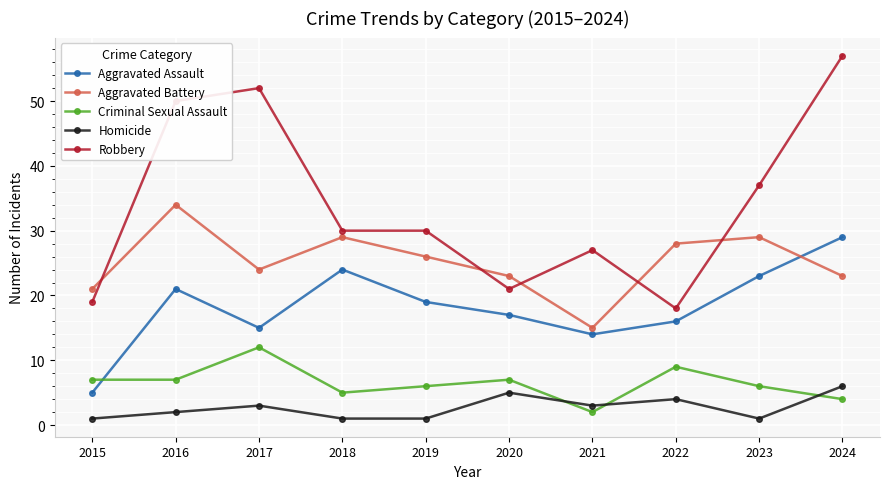

Is this an area chart (filled region under the line)?

No